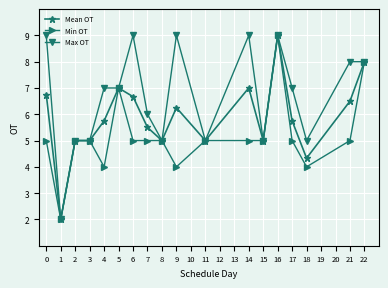

What is the sum of all Mean OT values?

105.5